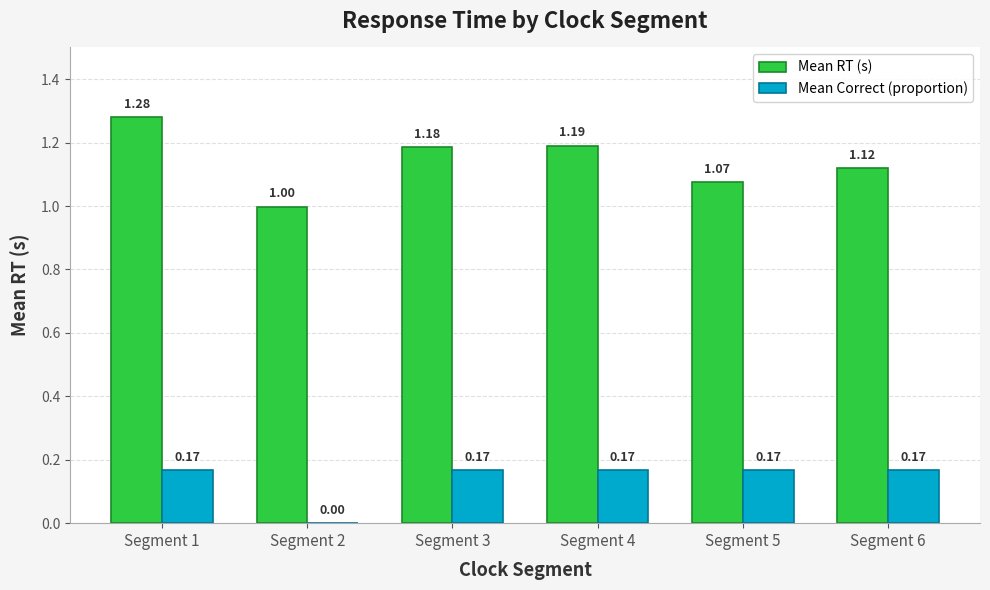

What is the spread (max minus min) of values at Segment 2?

1.0